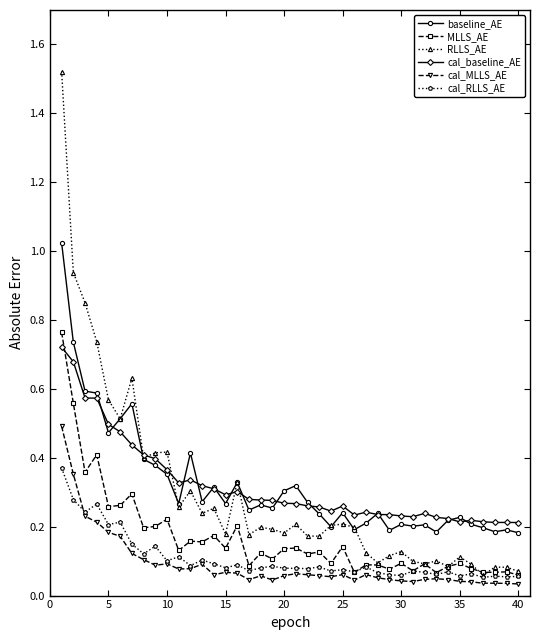

True or false: baseline_AE has more than 0 interior local peaks.

True